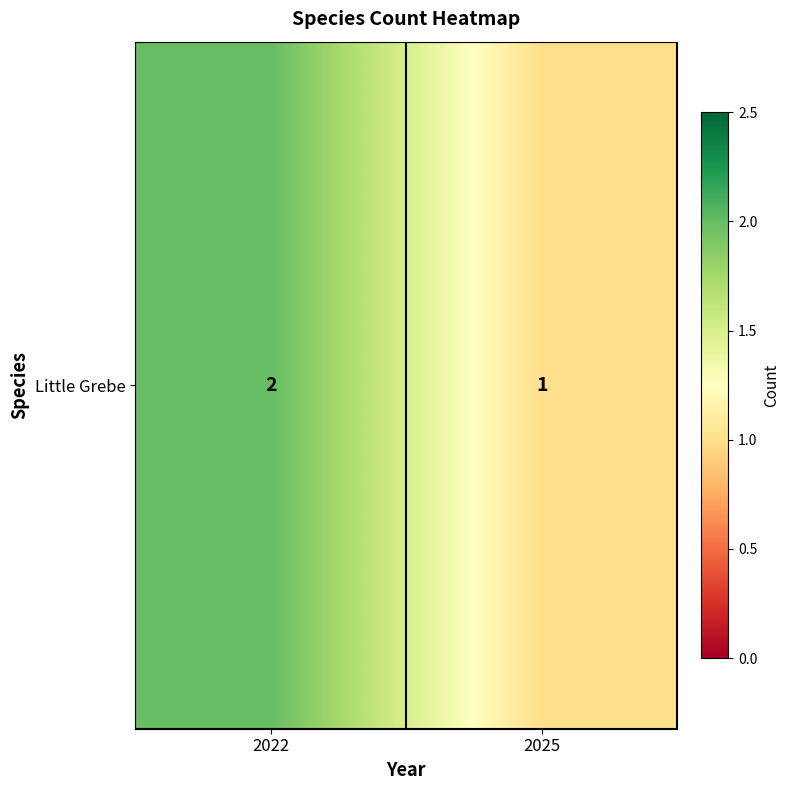

What is the ratio of the value at 2025 to the value at 2022?

0.5